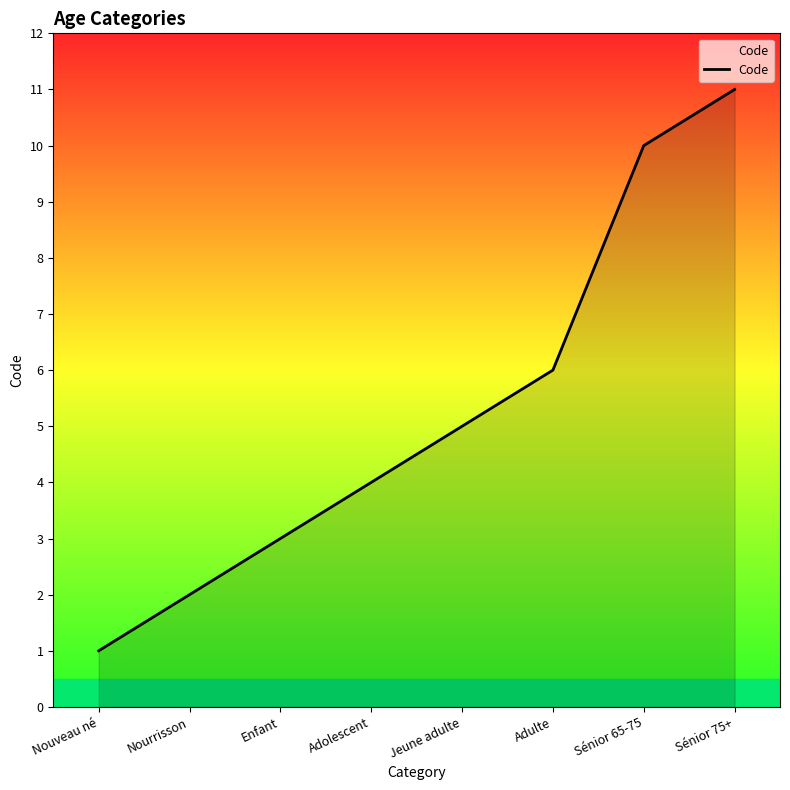

Reading left to right, transcribe all the data shown in this chart.

Nouveau né=1	Nourrisson=2	Enfant=3	Adolescent=4	Jeune adulte=5	Adulte=6	Sénior 65-75=10	Sénior 75+=11